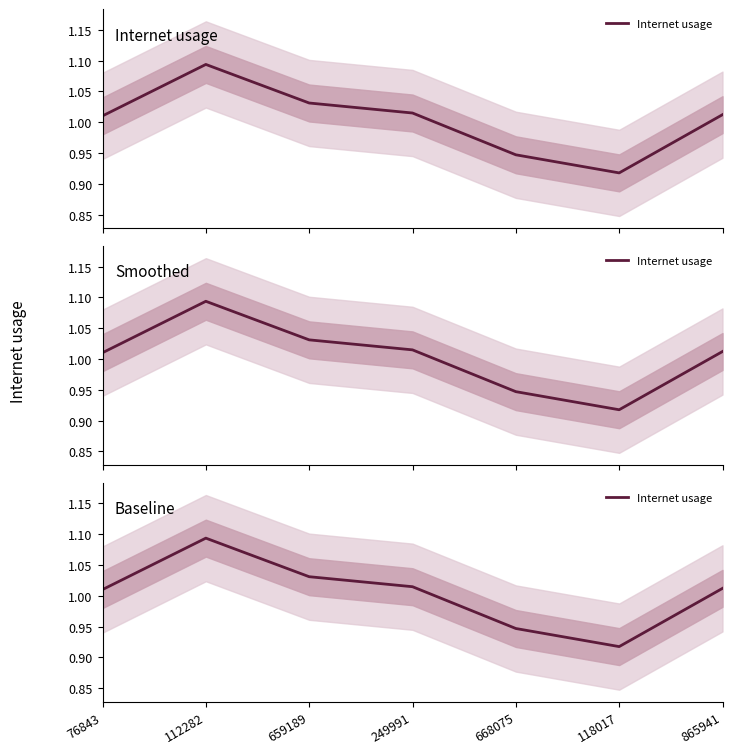

List the labels in order of value, smallest first.

118017, 668075, 76843, 865941, 249991, 659189, 112282